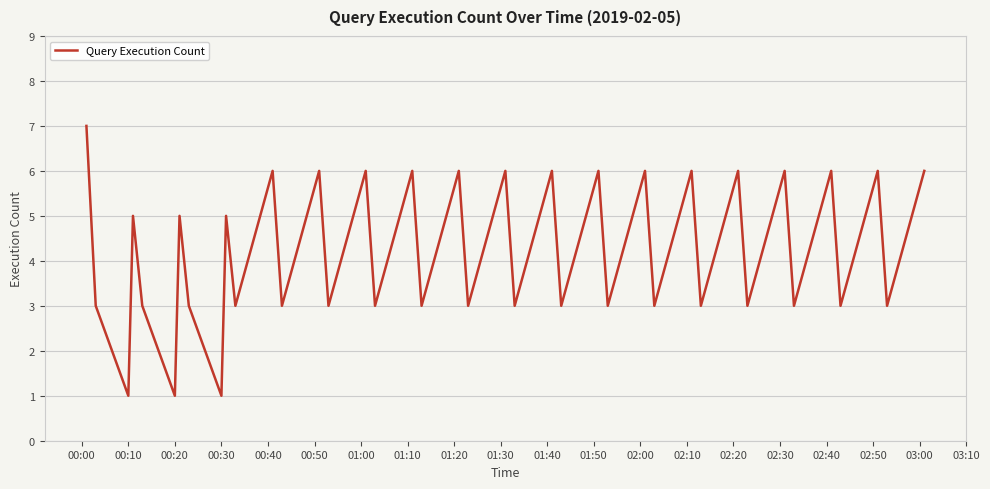

What is the greatest value displayed?

7